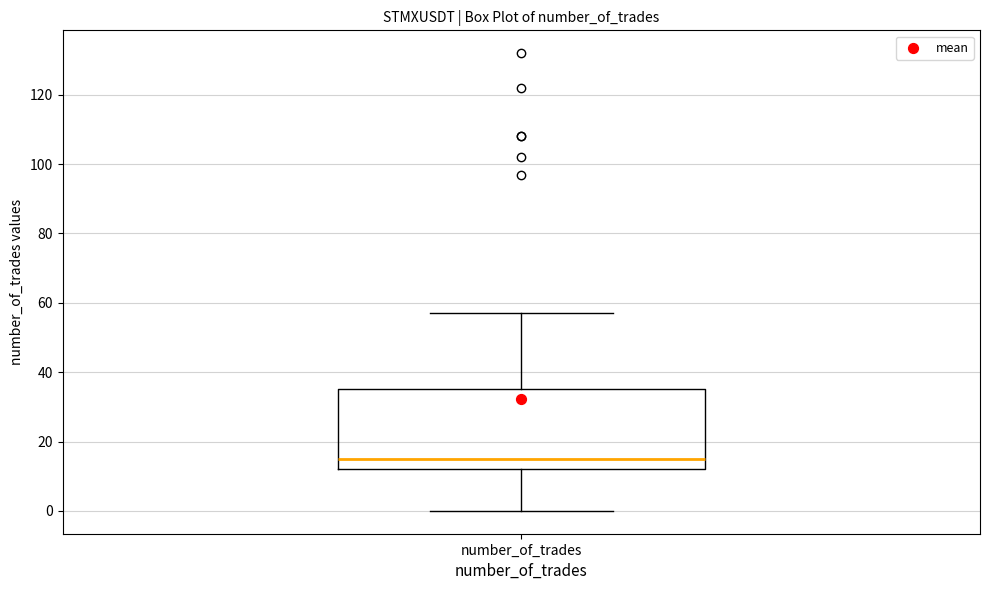

Where is the upper edge of the box for number_of_trades on the y-axis? The values are not printed on the chart, so give them approximately, as read against the axis.

36